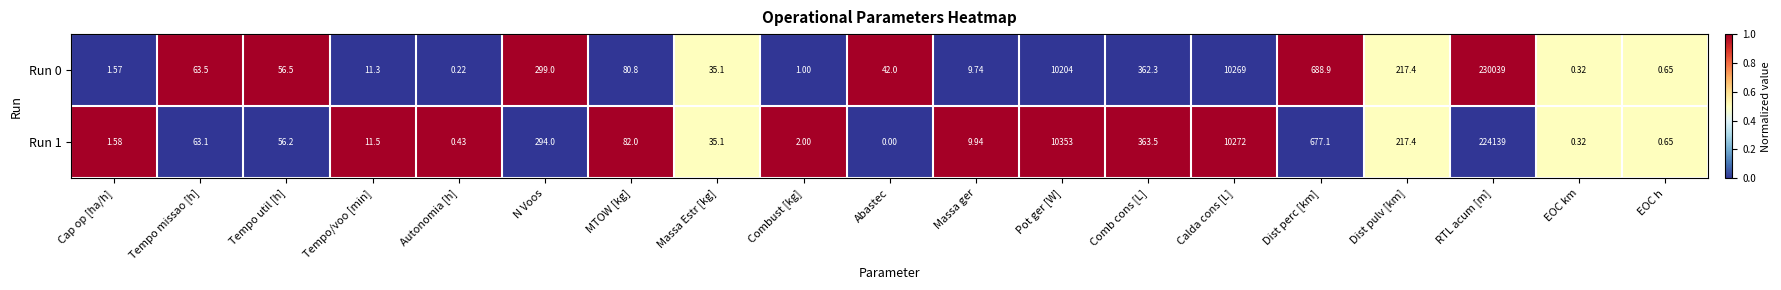

What is the greatest value displayed?

230039.0